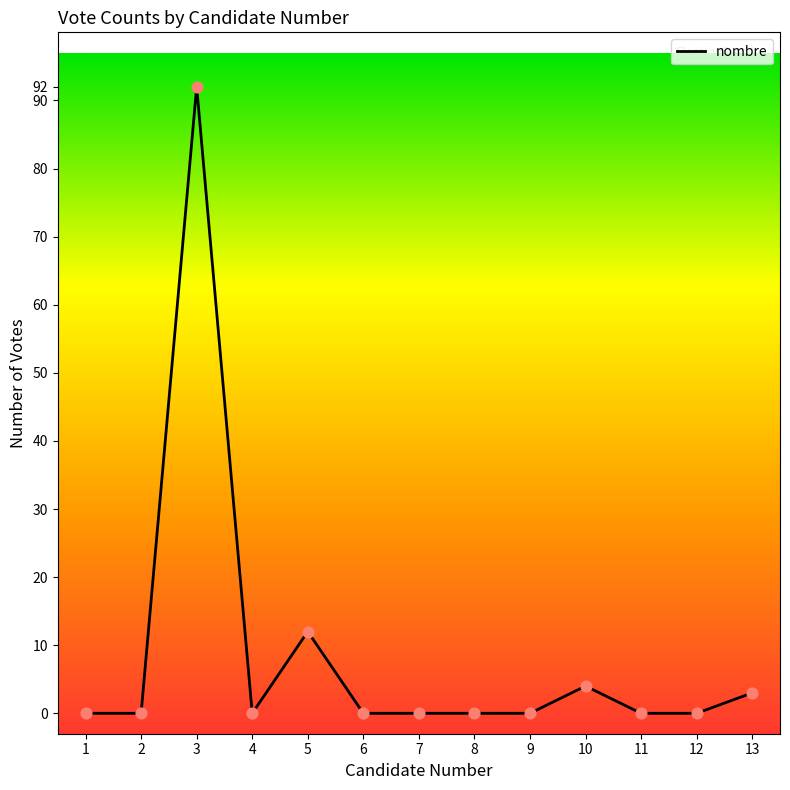

What is the change in value from 1 to 5?

+12